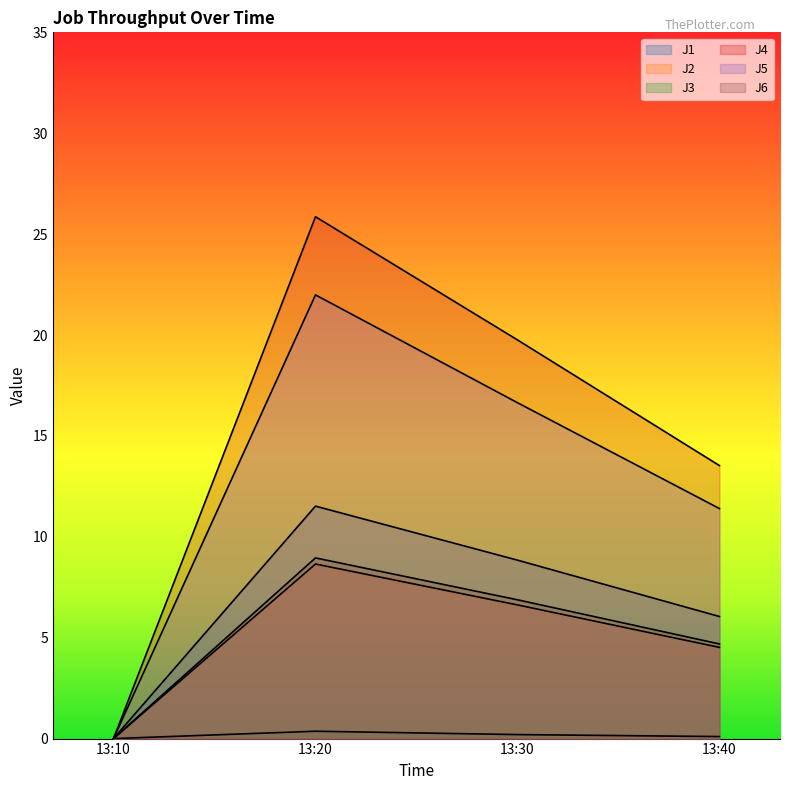

At which category does J6 reach its first local peak?

13:20